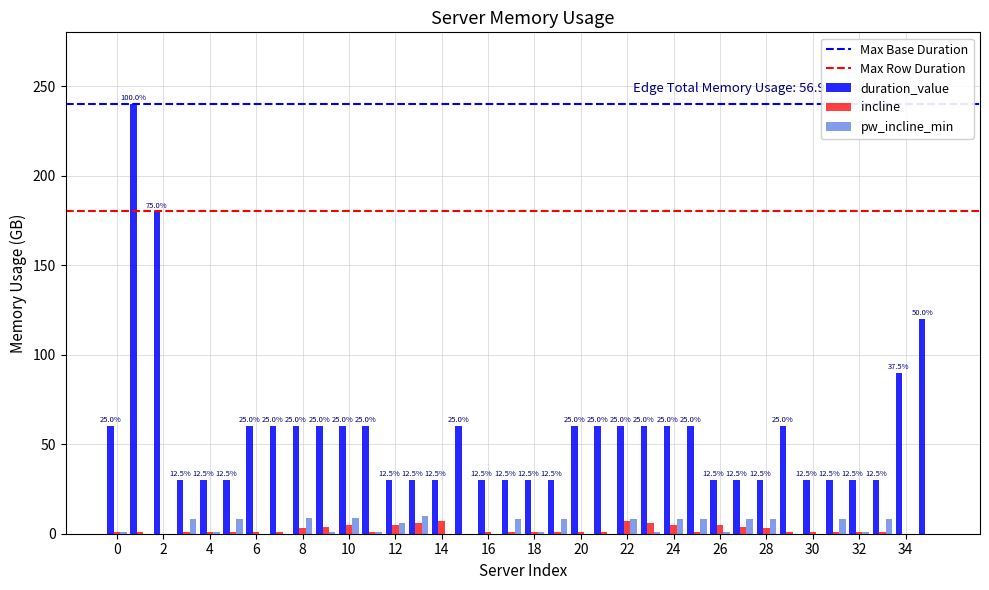

How many categories are shown in the chart?

36